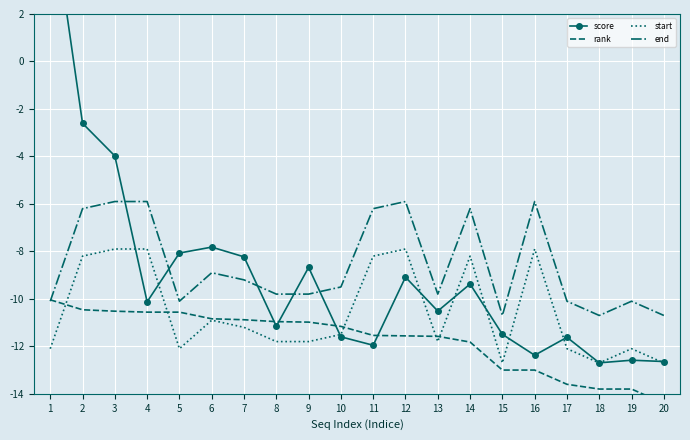

Reading left to right, list all the values displayed in this chart.

score: 6.9	-2.6	-4.0	-10.1	-8.1	-7.8	-8.2	-11.2	-8.7	-11.6	-12.0	-9.1	-10.5	-9.4	-11.5	-12.4	-11.6	-12.7	-12.6	-12.6
rank: -10.0	-10.5	-10.5	-10.6	-10.6	-10.8	-10.9	-11.0	-11.0	-11.2	-11.5	-11.6	-11.6	-11.8	-13.0	-13.0	-13.6	-13.8	-13.8	-14.4
start: -12.1	-8.2	-7.9	-7.9	-12.1	-10.9	-11.2	-11.8	-11.8	-11.5	-8.2	-7.9	-11.8	-8.2	-12.7	-7.9	-12.1	-12.7	-12.1	-12.7
end: -10.1	-6.2	-5.9	-5.9	-10.1	-8.9	-9.2	-9.8	-9.8	-9.5	-6.2	-5.9	-9.8	-6.2	-10.7	-5.9	-10.1	-10.7	-10.1	-10.7